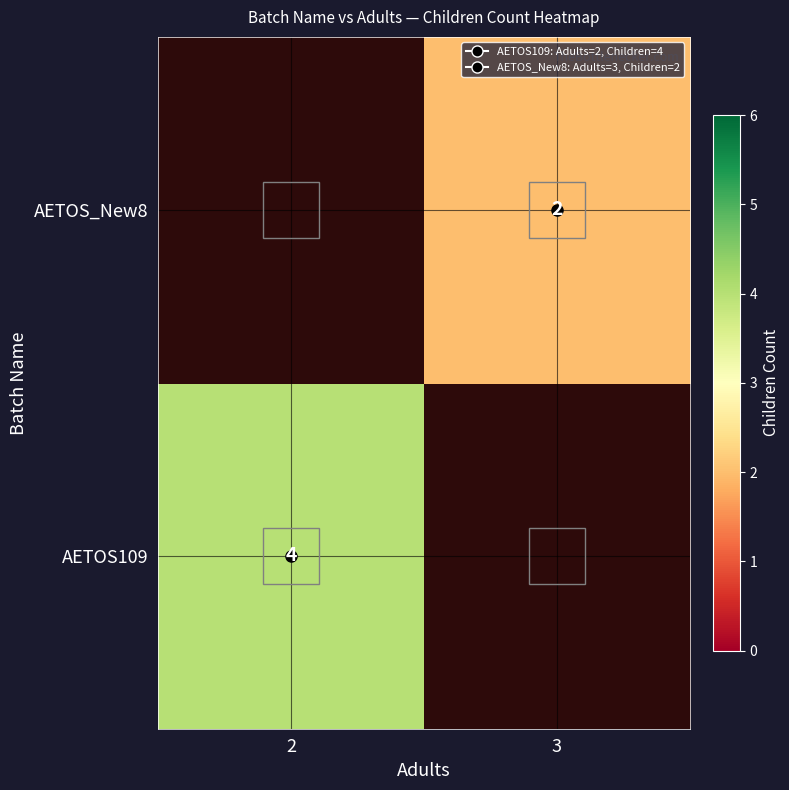

What is the total value across all series at 3?

2